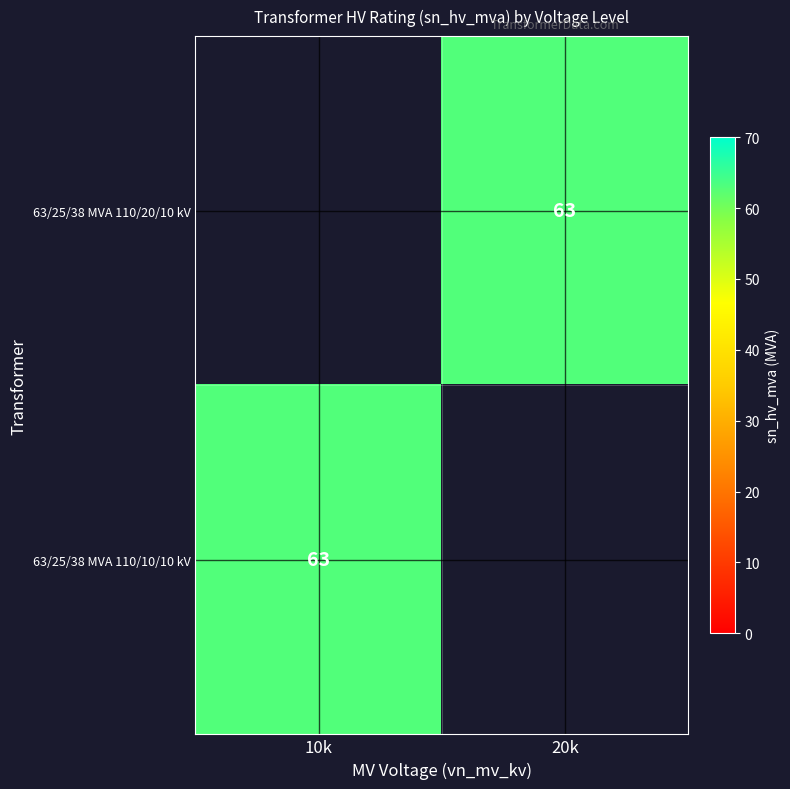

Which label corresponds to the largest value in the chart?

20k